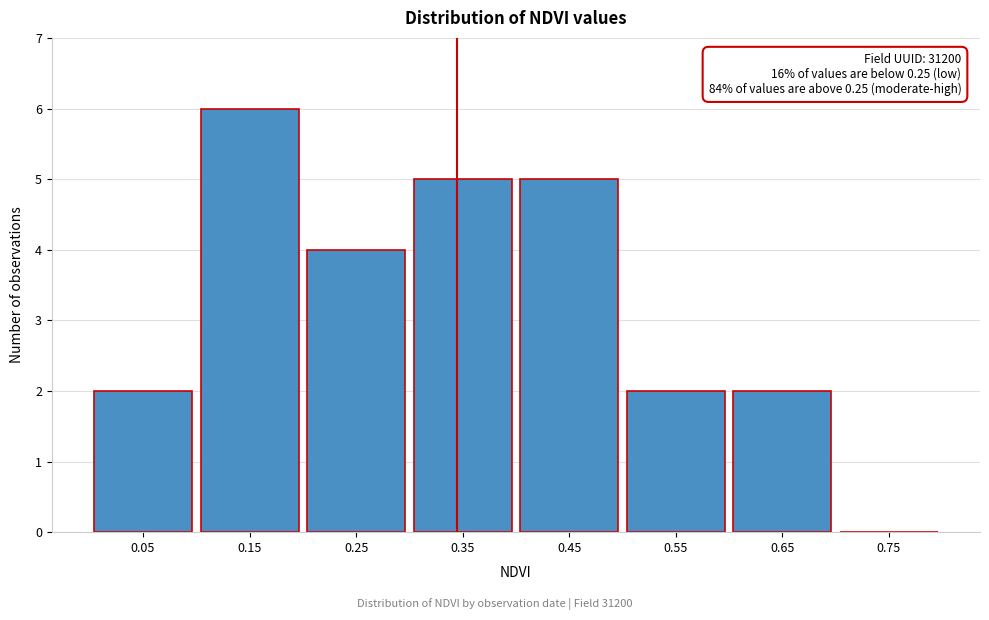

Reading left to right, list all the values displayed in this chart.

0.05=2	0.15=6	0.25=4	0.35=5	0.45=5	0.55=2	0.65=2	0.75=0